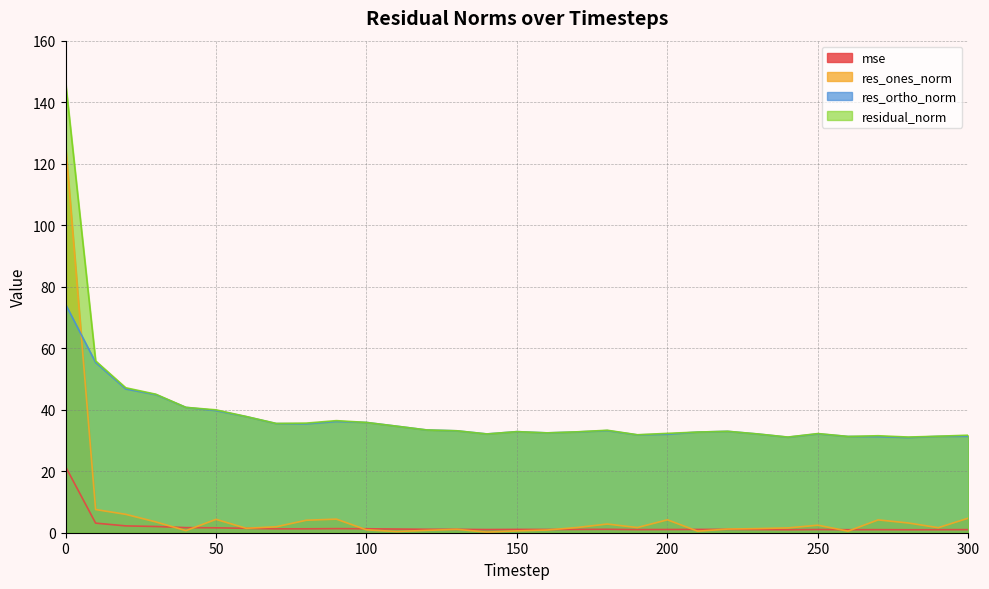

Is it true that residual_norm equals 17.1 at 270?

False